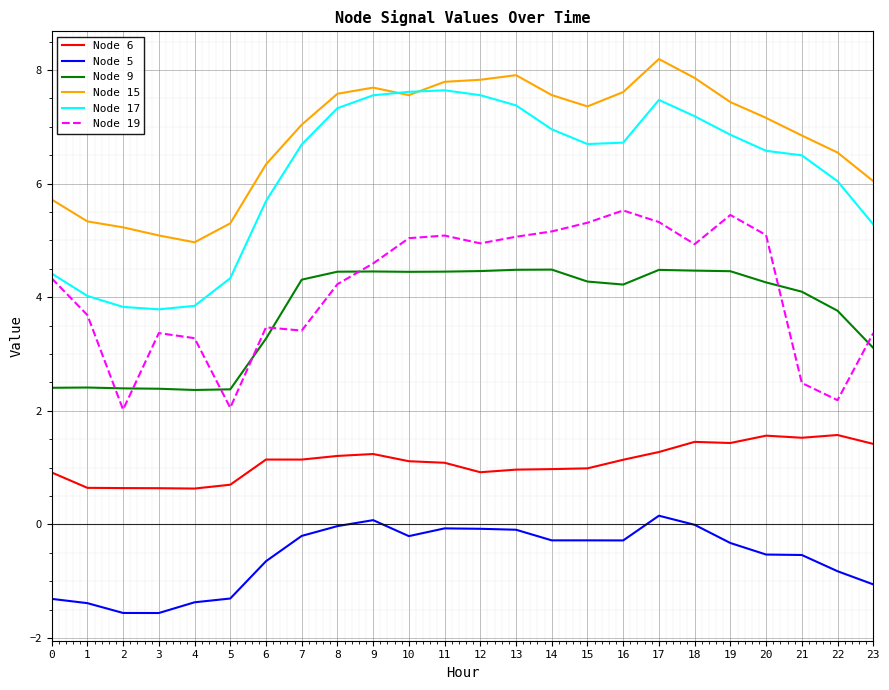

Which series has the largest total across all categories?

Node 15